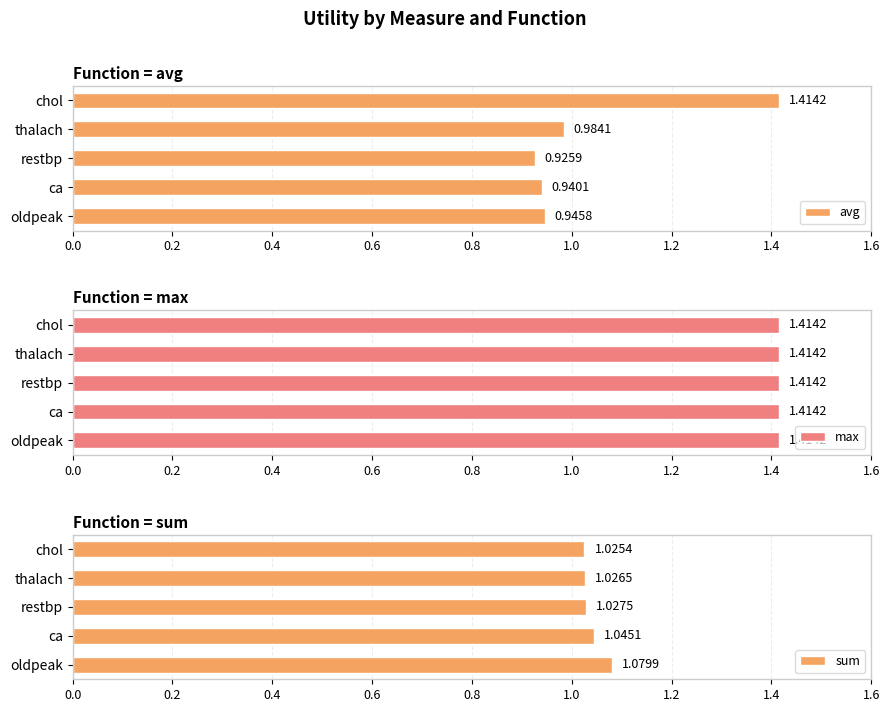

What is the sum of the avg values at chol and thalach?

2.4